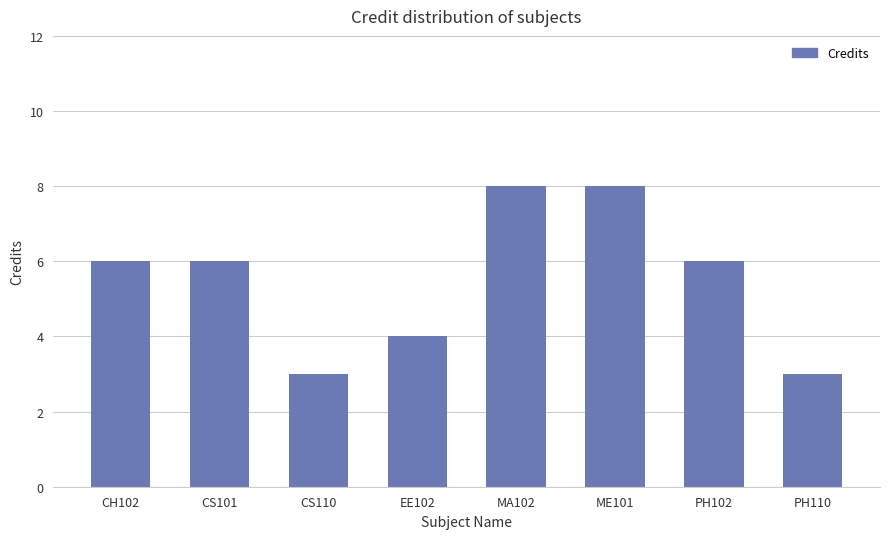

What is the value of the 4th bar from the left?

4